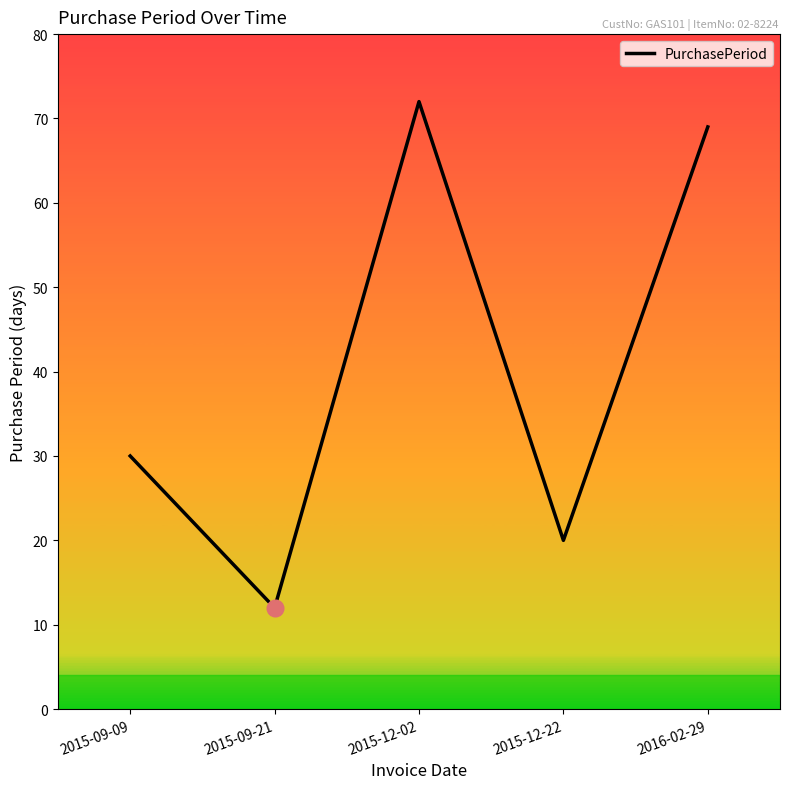

Rank the categories by value from highest to lowest.

2015-12-02, 2016-02-29, 2015-09-09, 2015-12-22, 2015-09-21